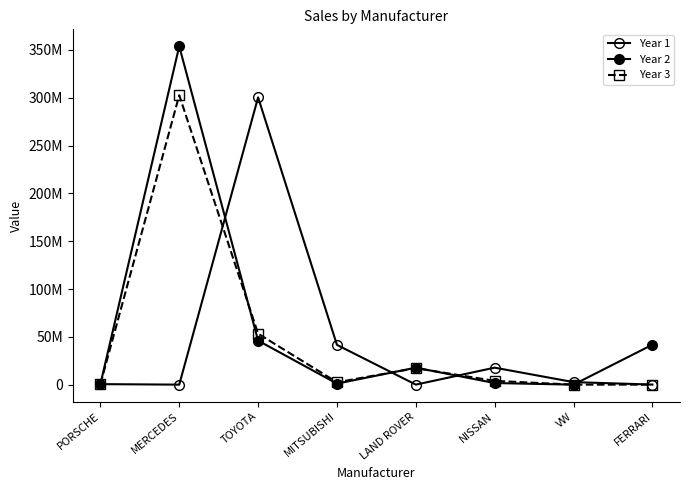

Reading left to right, extract all data points from this chart.

Year 1: PORSCHE=539373	MERCEDES=5035	TOYOTA=300416144	MITSUBISHI=41565492	LAND ROVER=22288	NISSAN=17755511	VW=2637023	FERRARI=65790
Year 2: PORSCHE=420785	MERCEDES=353899362	TOYOTA=46059625	MITSUBISHI=1060368	LAND ROVER=17747384	NISSAN=1668474	VW=3707	FERRARI=41774919
Year 3: PORSCHE=497035	MERCEDES=302645351	TOYOTA=53317146	MITSUBISHI=2493140	LAND ROVER=17222942	NISSAN=3936887	VW=8620	FERRARI=3599